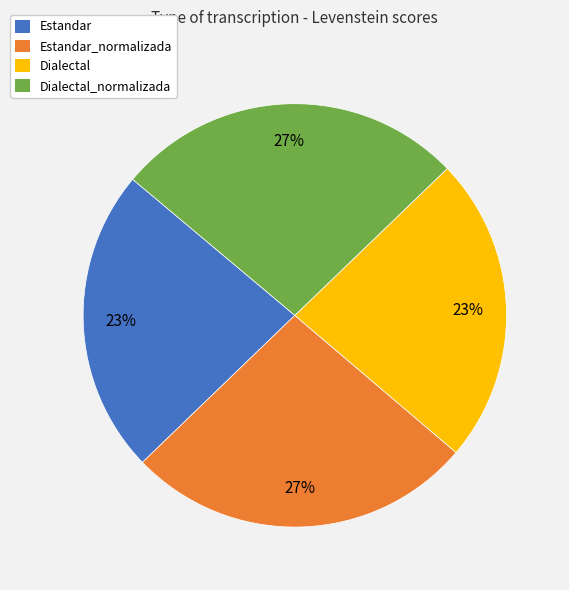

Is it true that Estandar_normalizada is 15% of the pie?

False